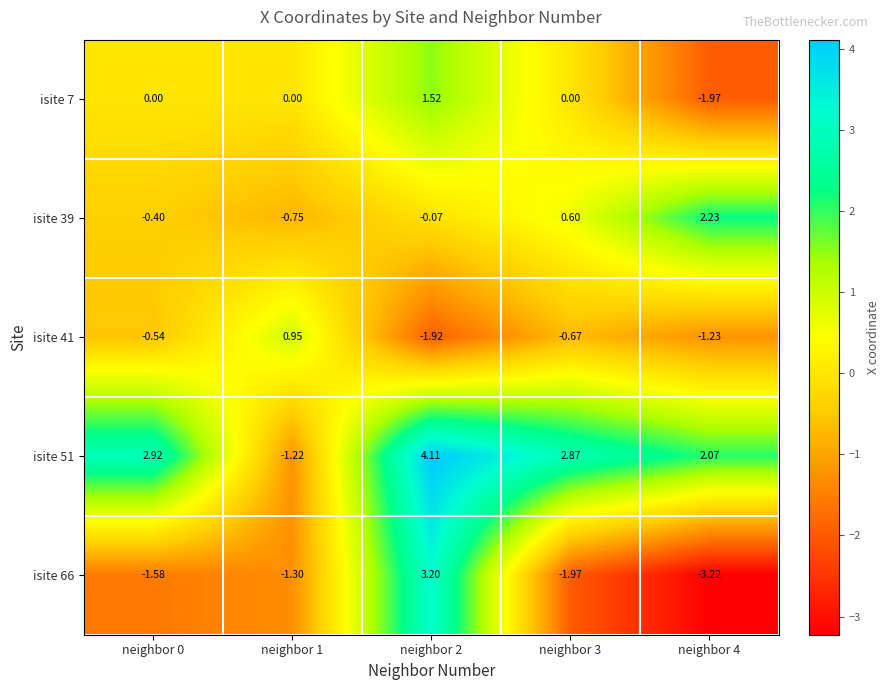

How many values in the isite 66 series are below -1?

4